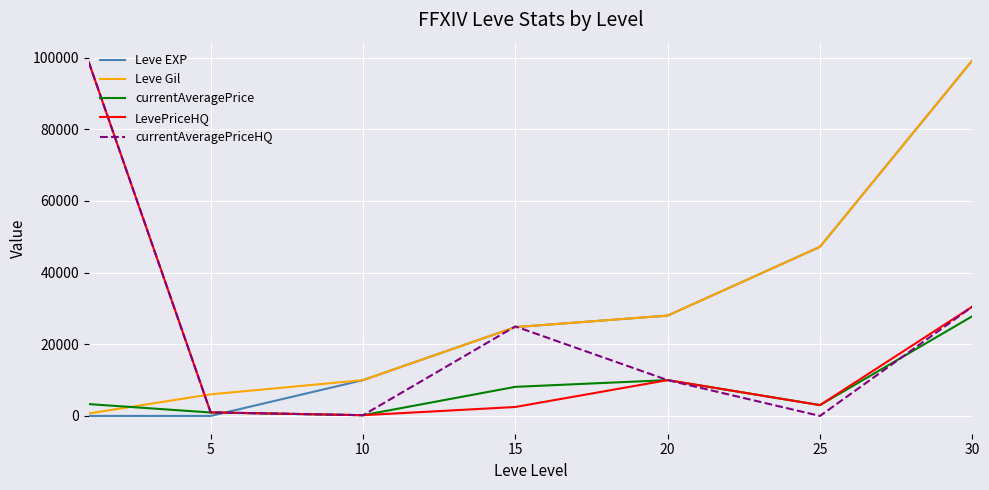

What is the maximum value for currentAveragePrice?

27830